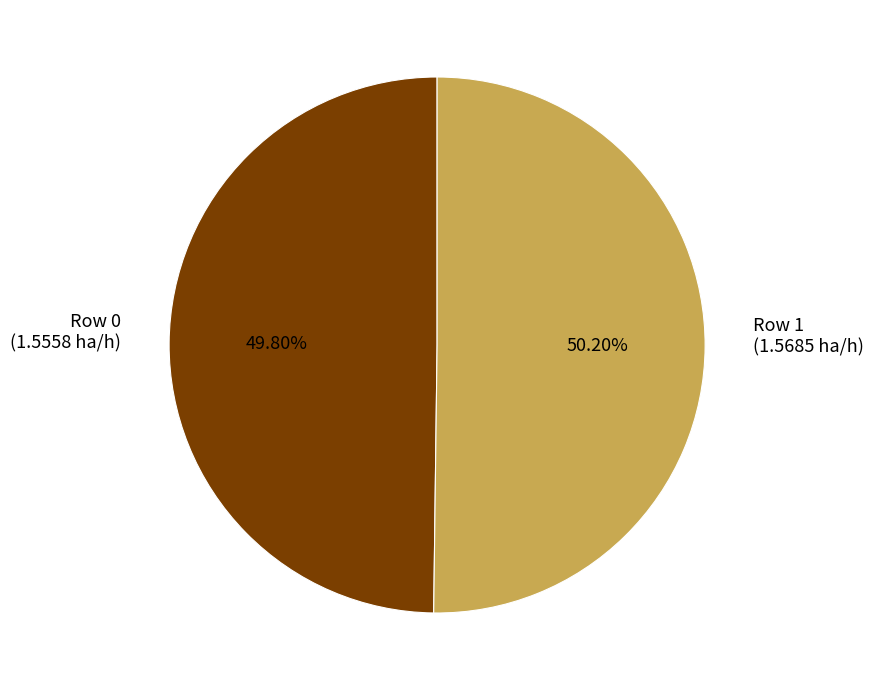

Is there any slice that represents more than half of the pie?

Yes